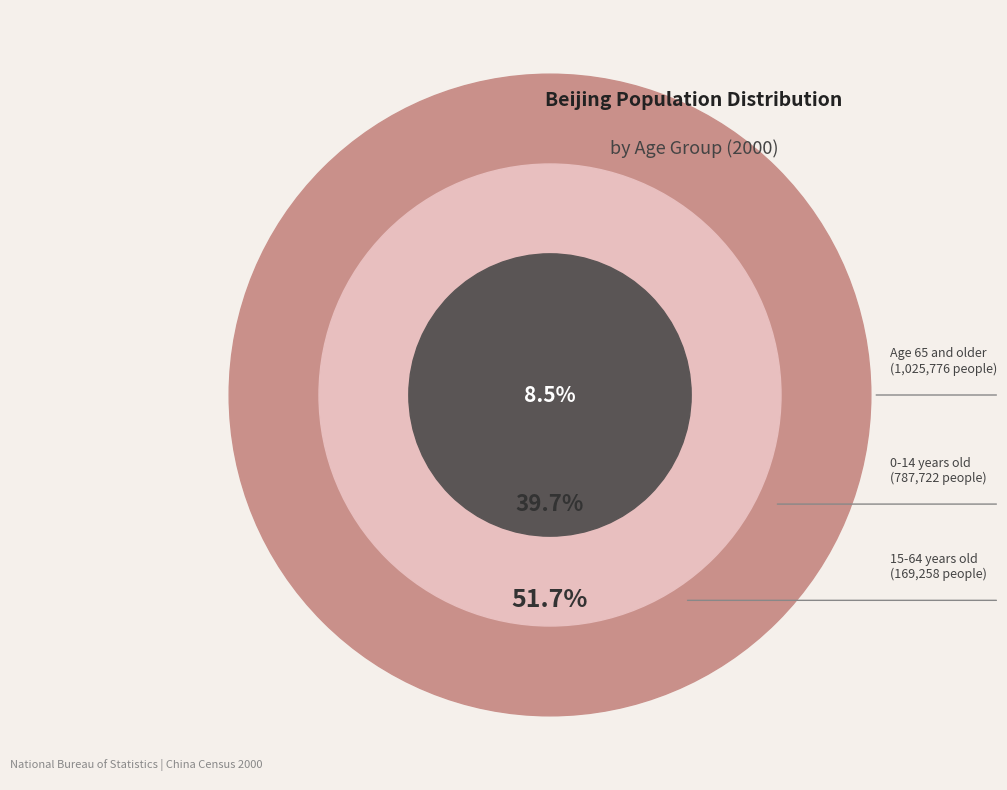

To the nearest percent, what is the average slice percentage?

33%